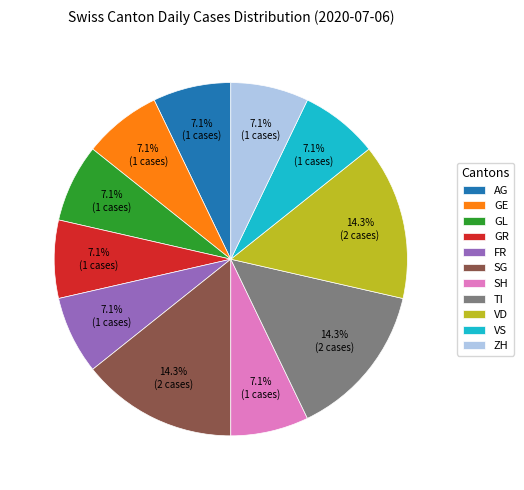

How many segments does this pie chart have?

11